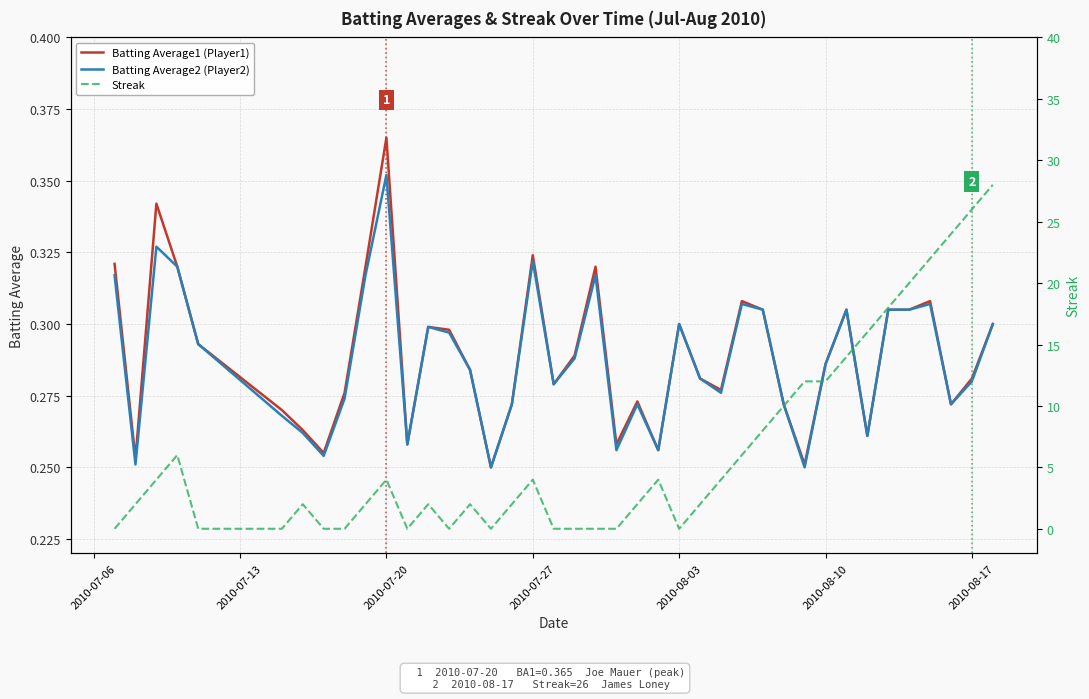

In Batting Average1, how many points are higher than both neighbors (excluding endpoints)?

10